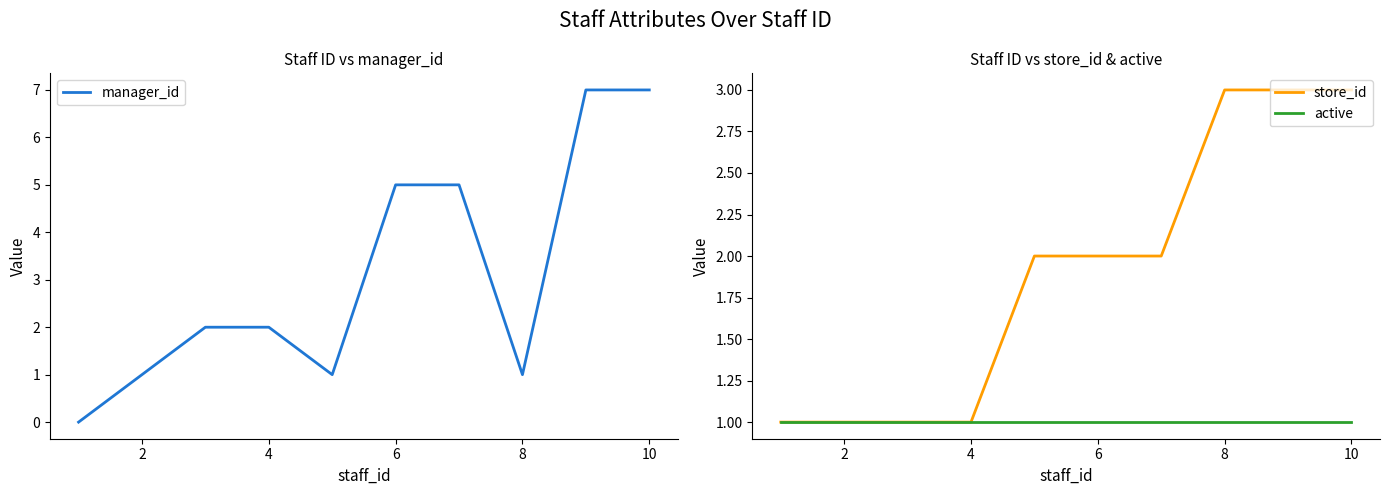

What is the highest value of the store_id series?

3